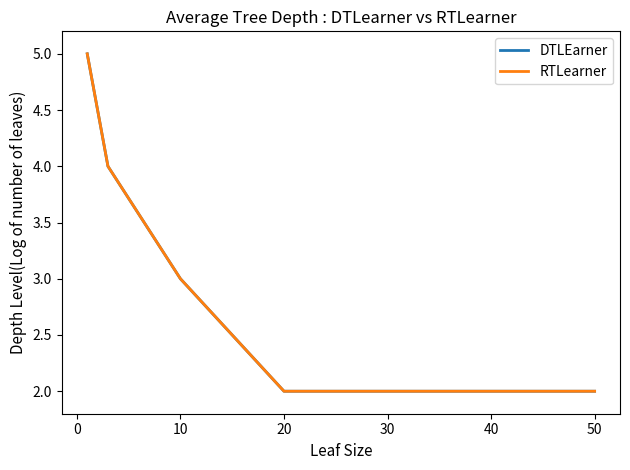

Does the chart display data point markers on the line(s)?

No